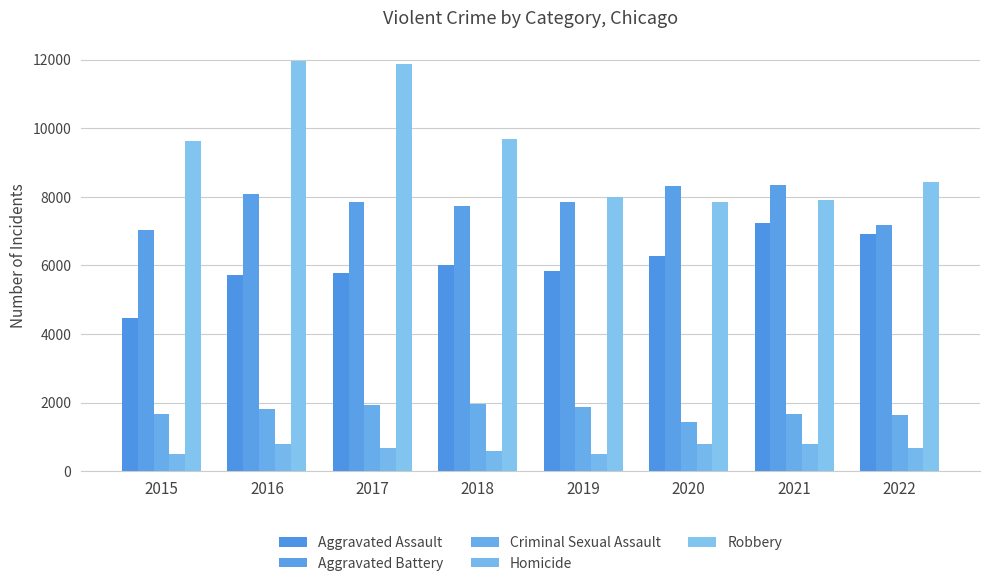

Is the value of Homicide at 2016 greater than the value of Aggravated Battery at 2017?

No